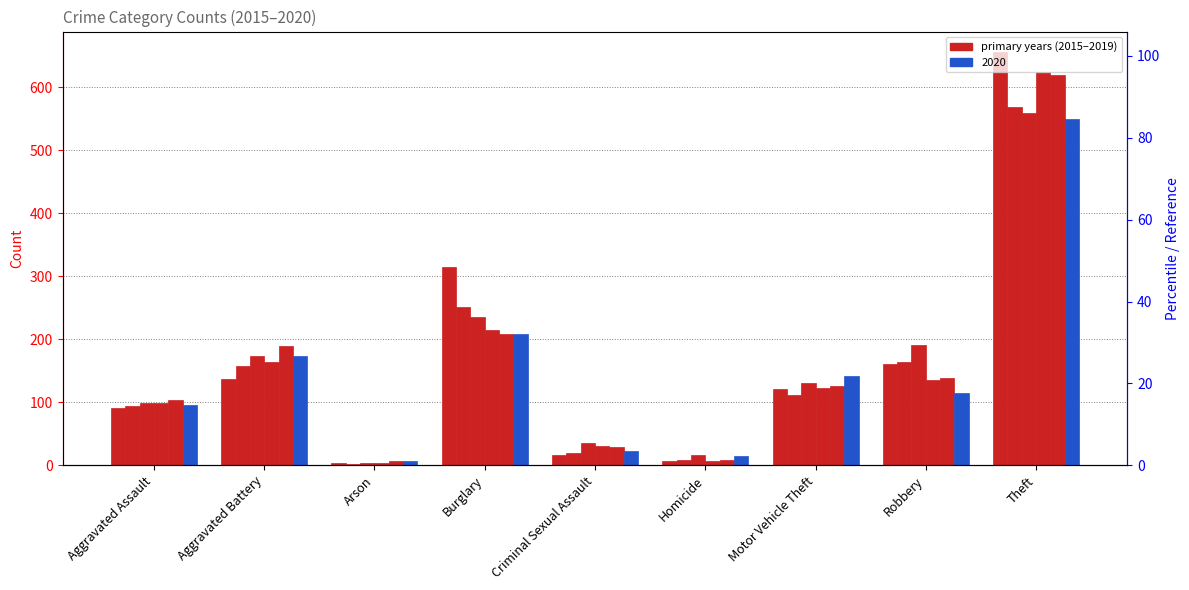

What is the sum of all 2020 values?

1327